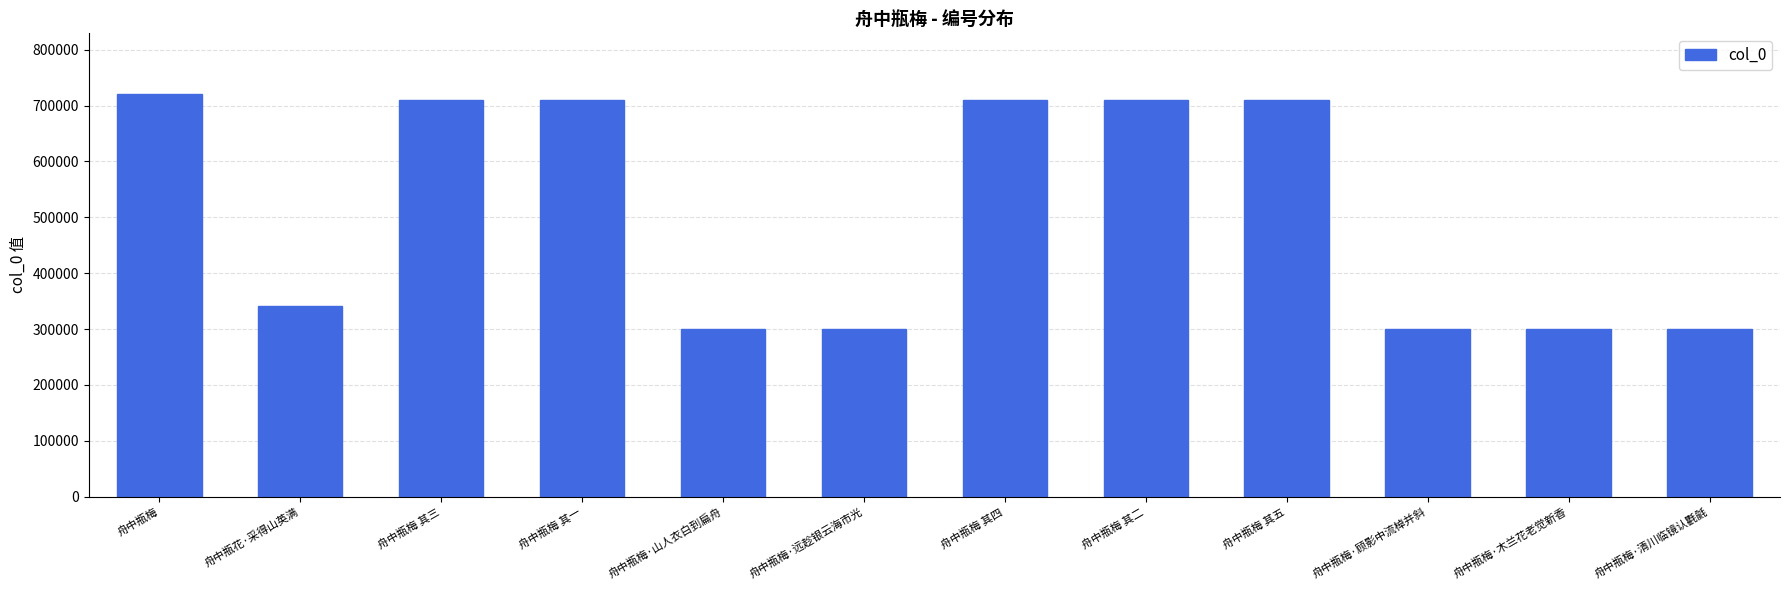

How many values are below 710010?

6